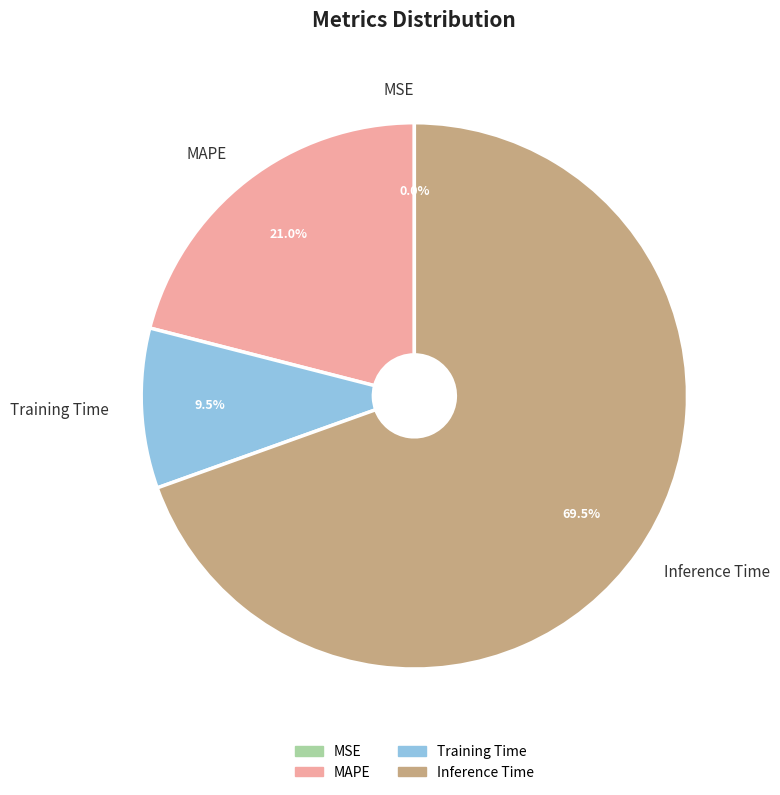

To the nearest percent, what is the difference between the Inference Time and Training Time slice percentages?

60%